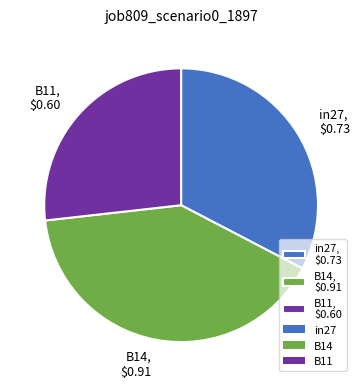

The B14 slice represents 46% of the pie. True or false?

False